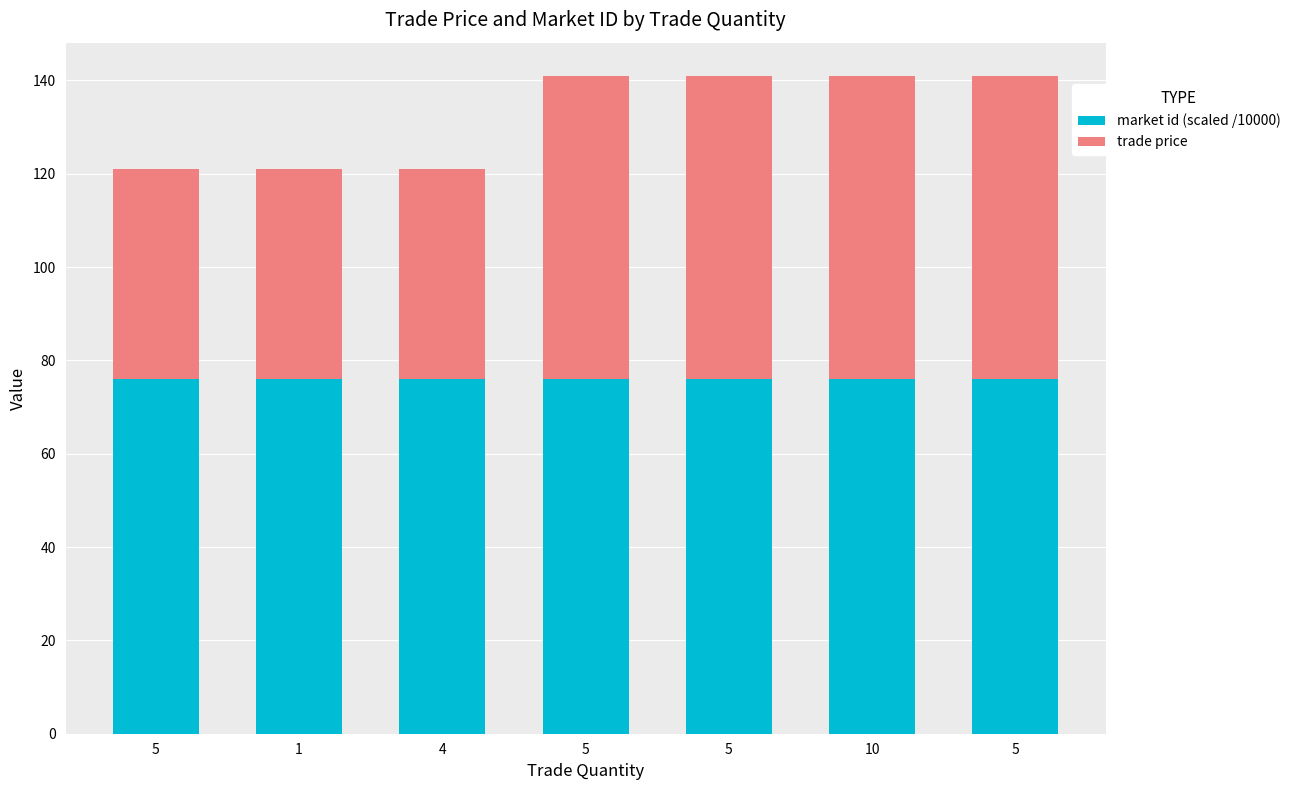

What is the label of the 4th bar from the right?

5